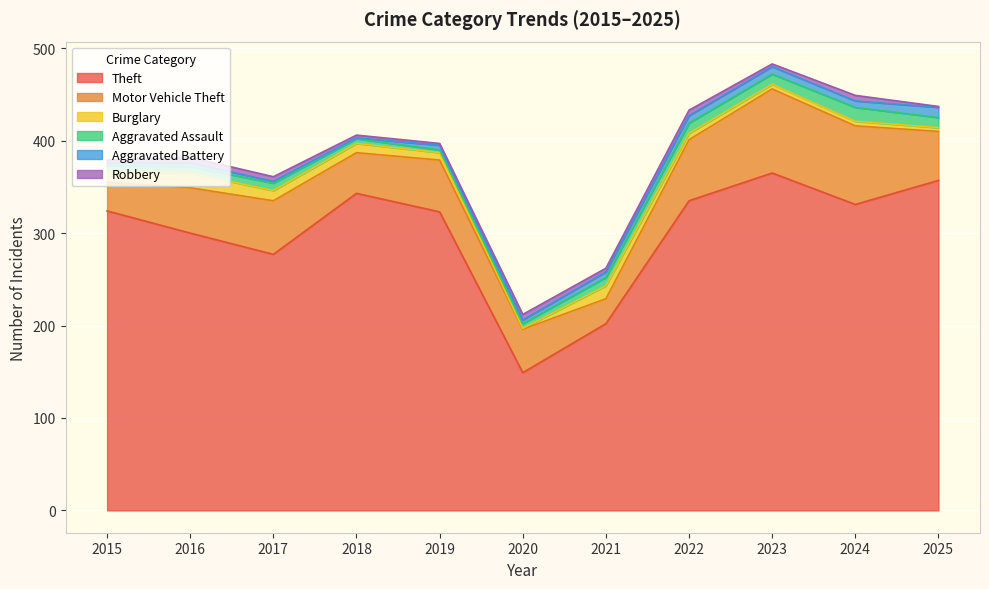

What is the average value of the Burglary series?

8